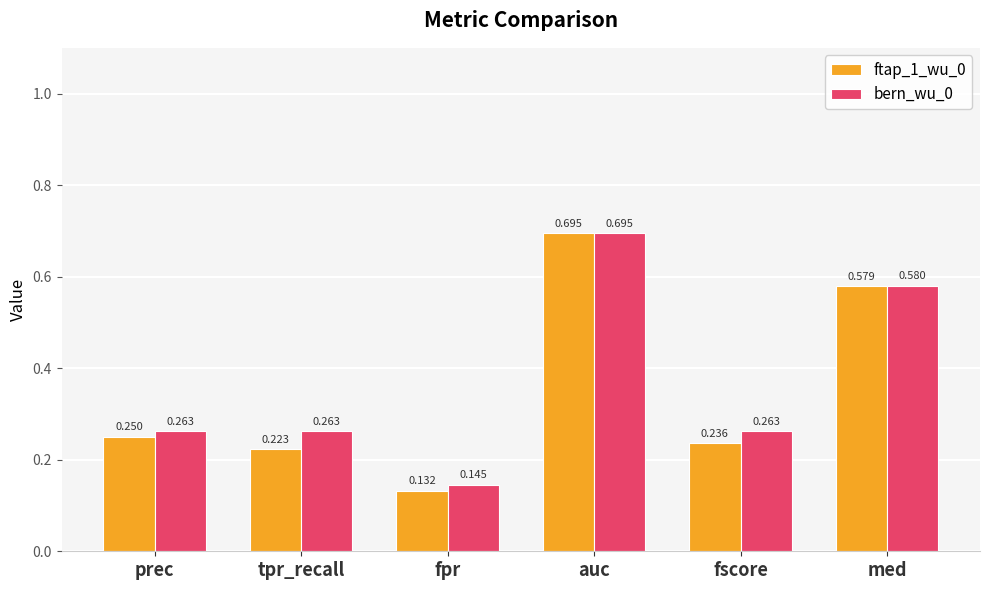

List the series in order of their overall mean, highest first.

bern_wu_0, ftap_1_wu_0